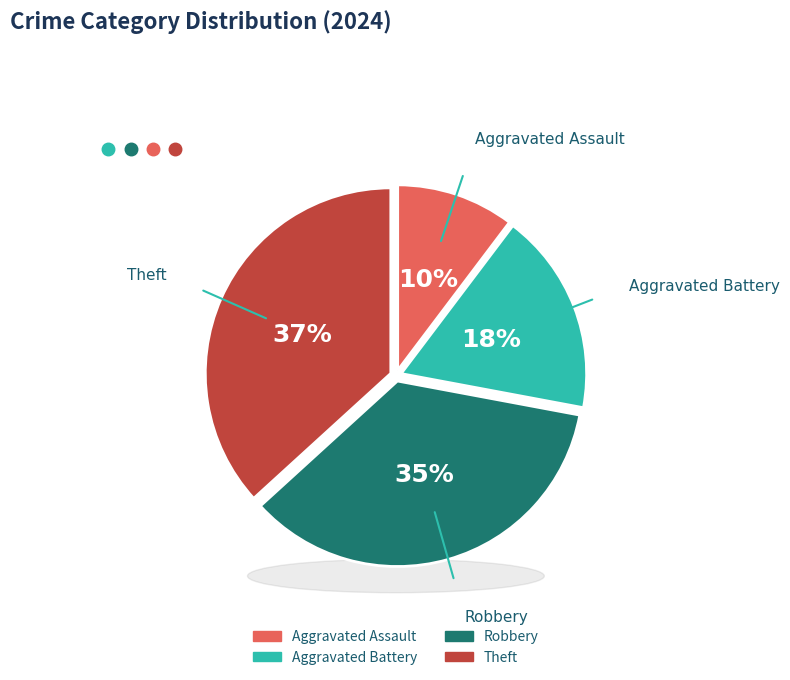

Which has a higher value, Theft or Aggravated Battery?

Theft